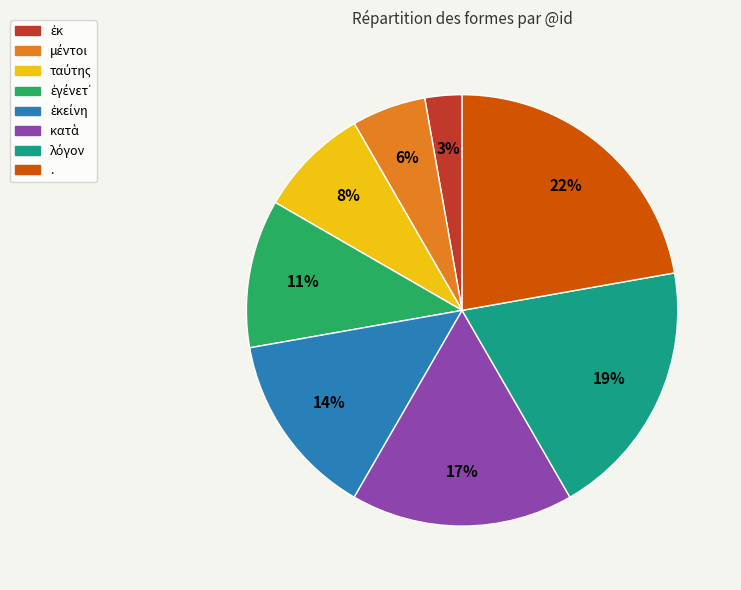

To the nearest percent, what is the difference between the largest and smallest slice percentages?

19%